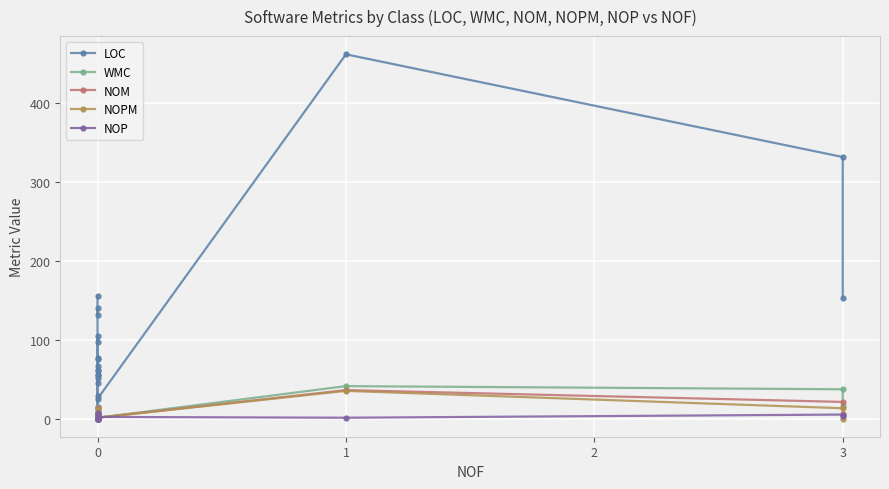

True or false: NOP has a value of 3 at 0.

False